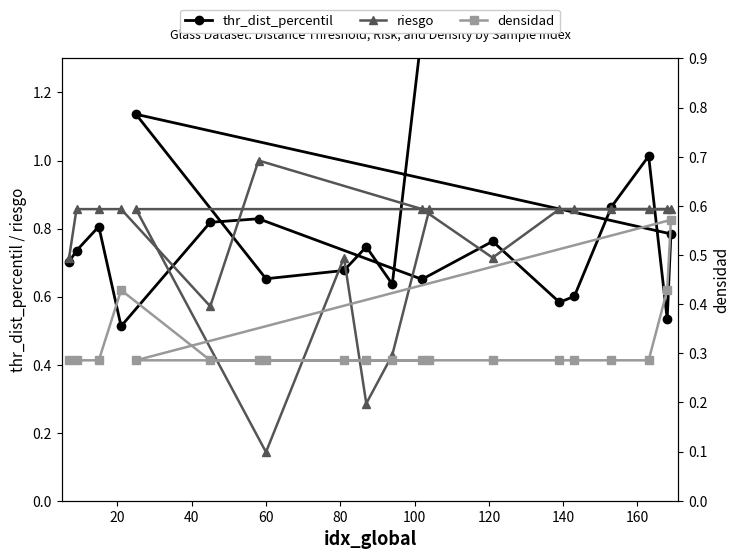

How many lines are shown in the chart?

3